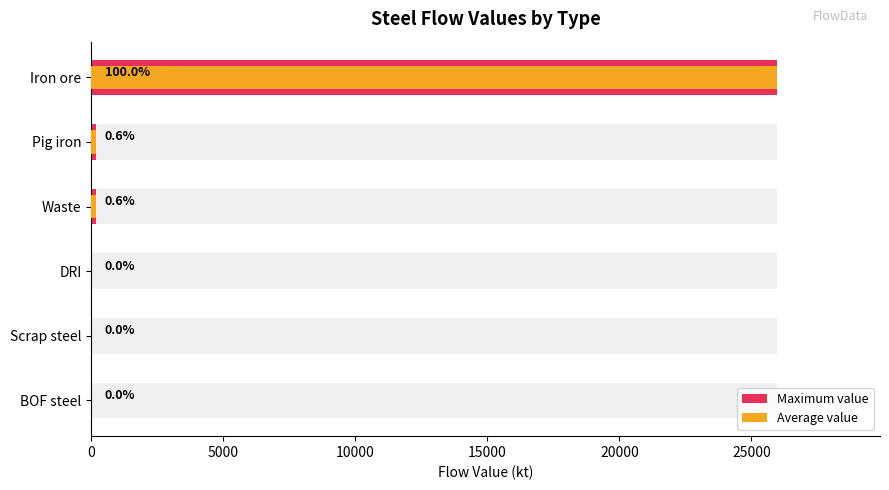

How many values in the Average value series are below 163?

3